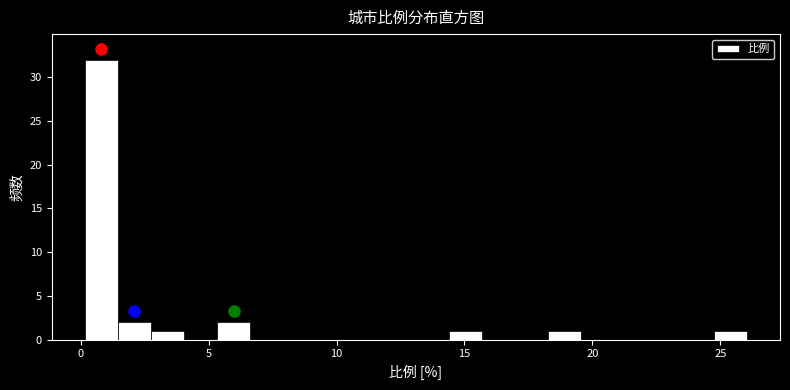

Read against the x-axis, roughly where is the centre of the tallest bar?

1.0